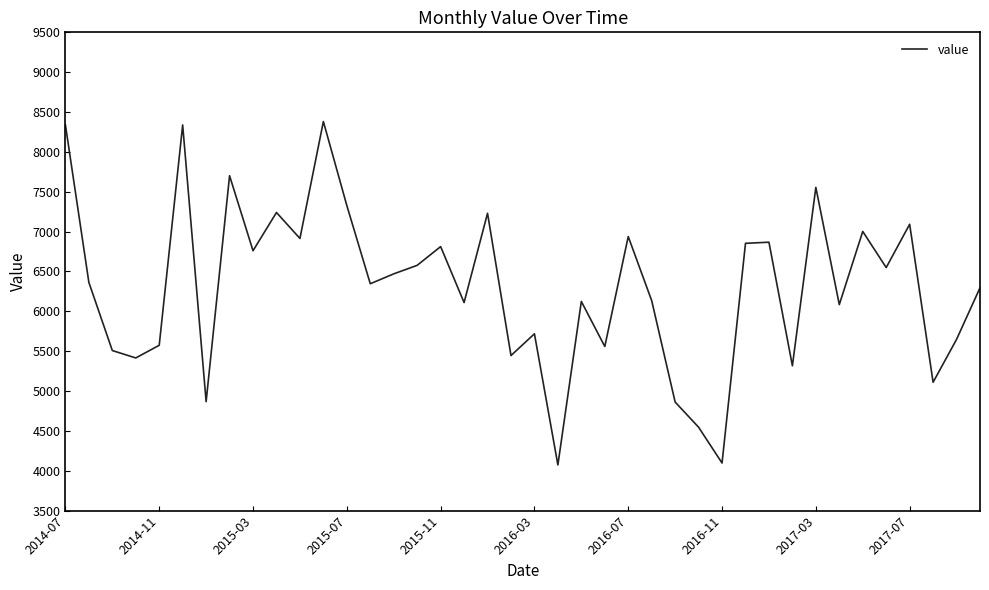

What is the difference between the maximum and minimum values?

4308